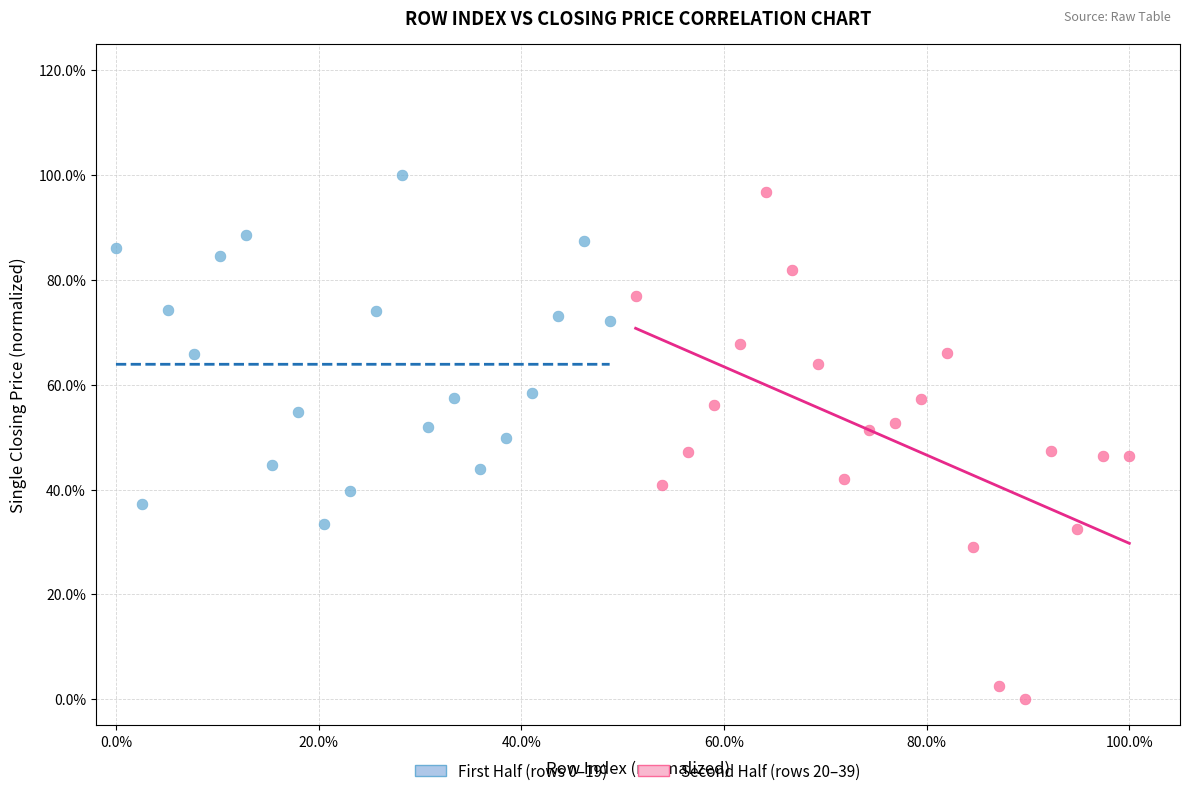

Which series has the largest Y range (max minus min)?

Second Half (rows 20–39)